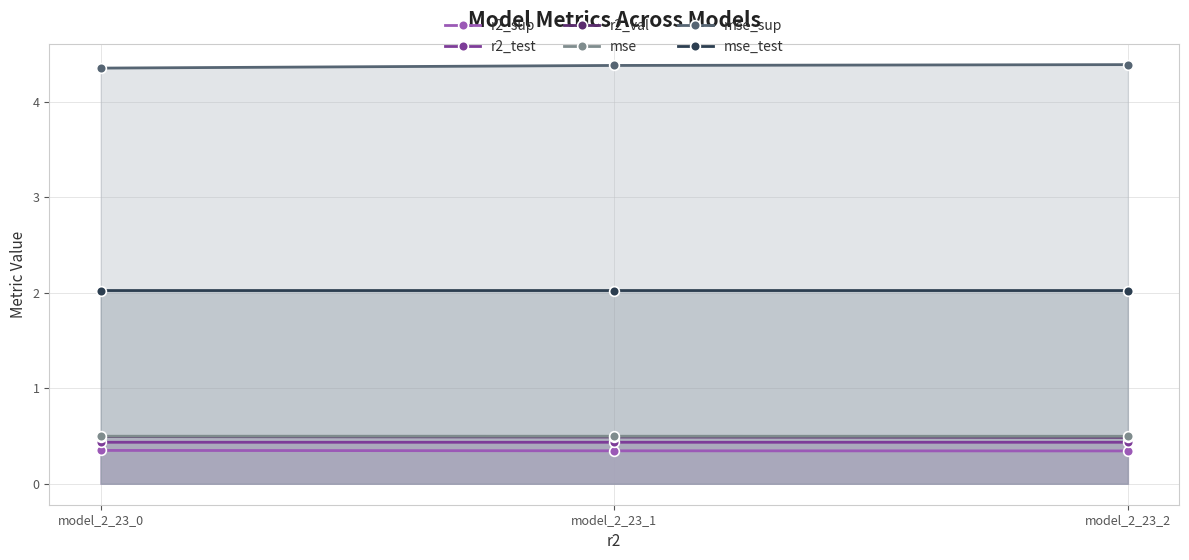

True or false: mse_test has a value of 2.0 at model_2_23_1.

True